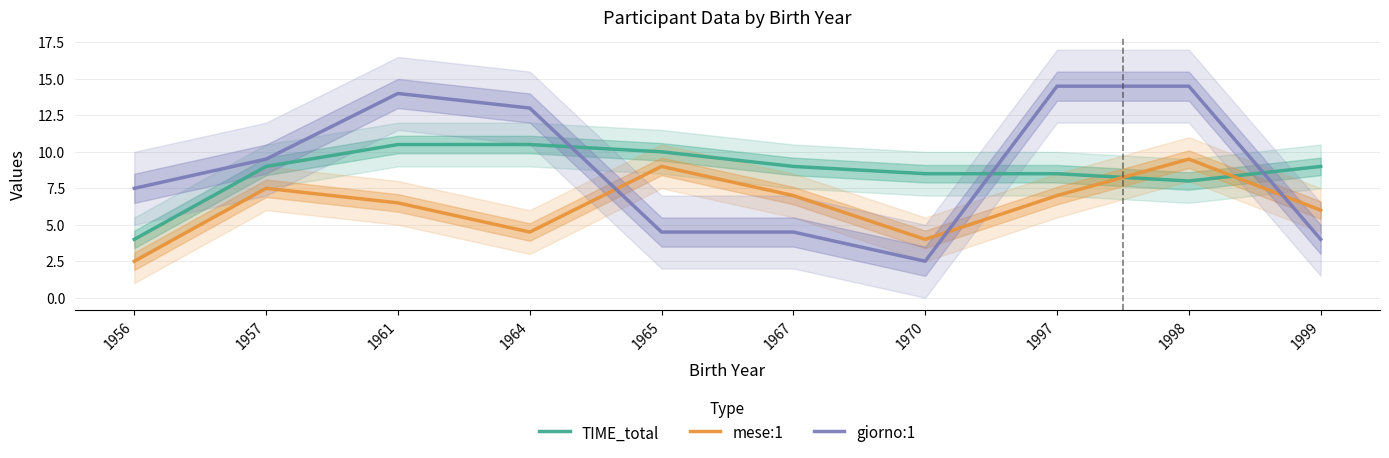

Which series changed the most between 1967 and 1999?

mese:1